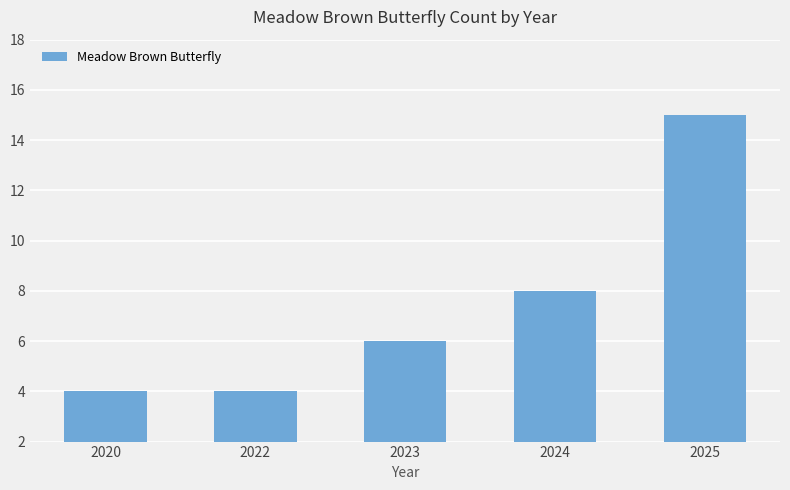

Is it true that the value at 2023 is 6?

True